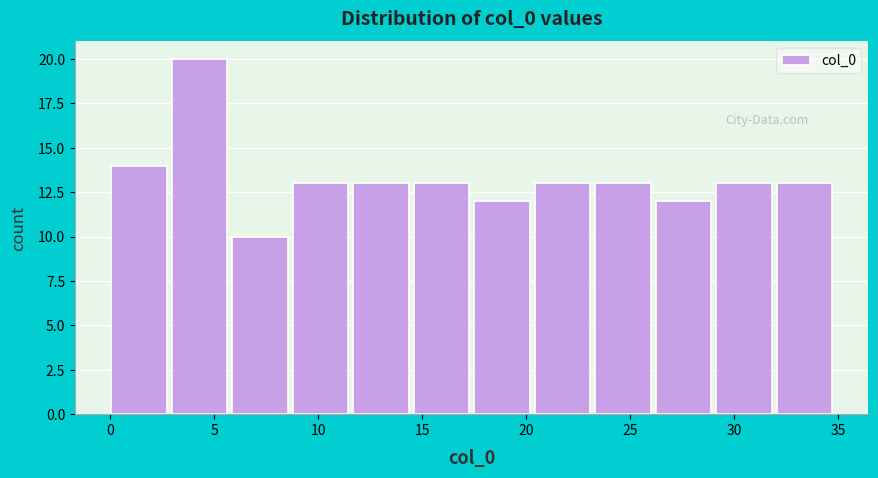

What is the height of the bar covering 11.5 to 14.5 on the x-axis? Neither the bar edges nor the heights are printed on the chart, so give them approximately, as read against the axes.

13